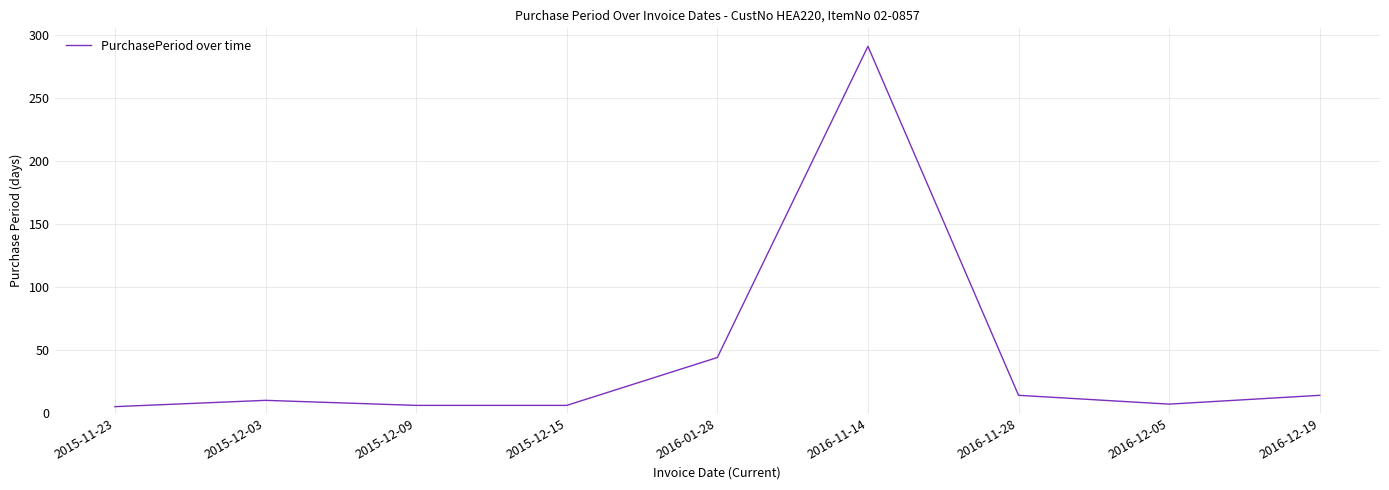

Is it true that the value at 2015-12-09 is 6?

True